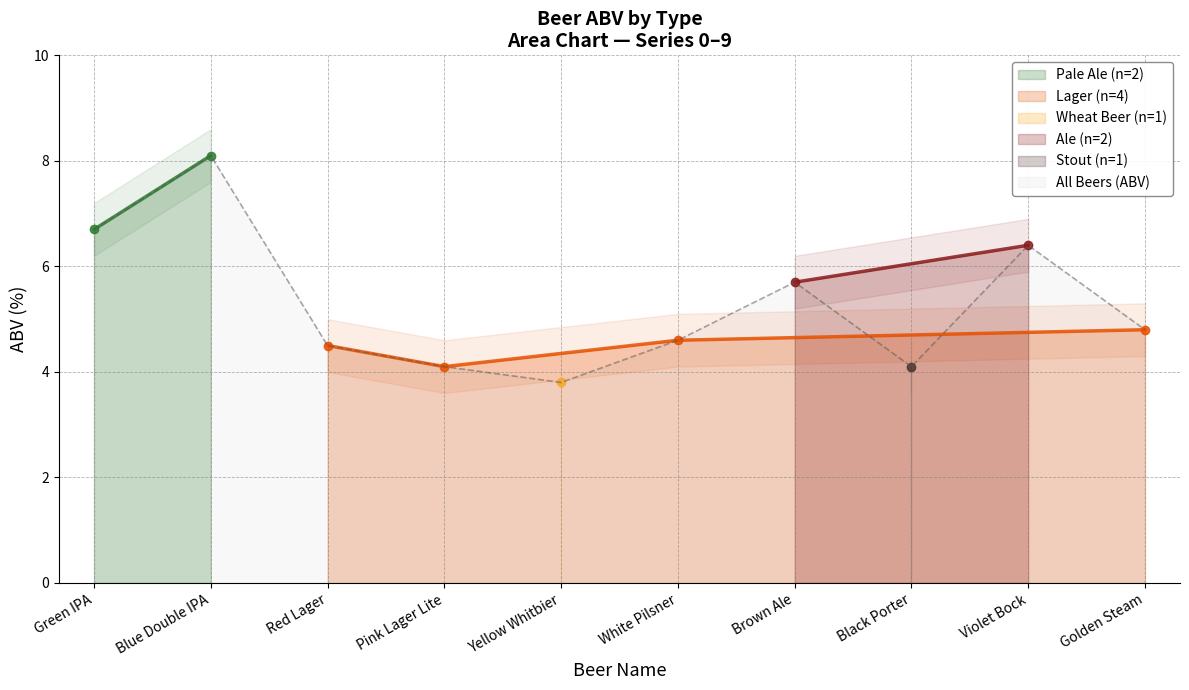

How many values exceed 4?

9